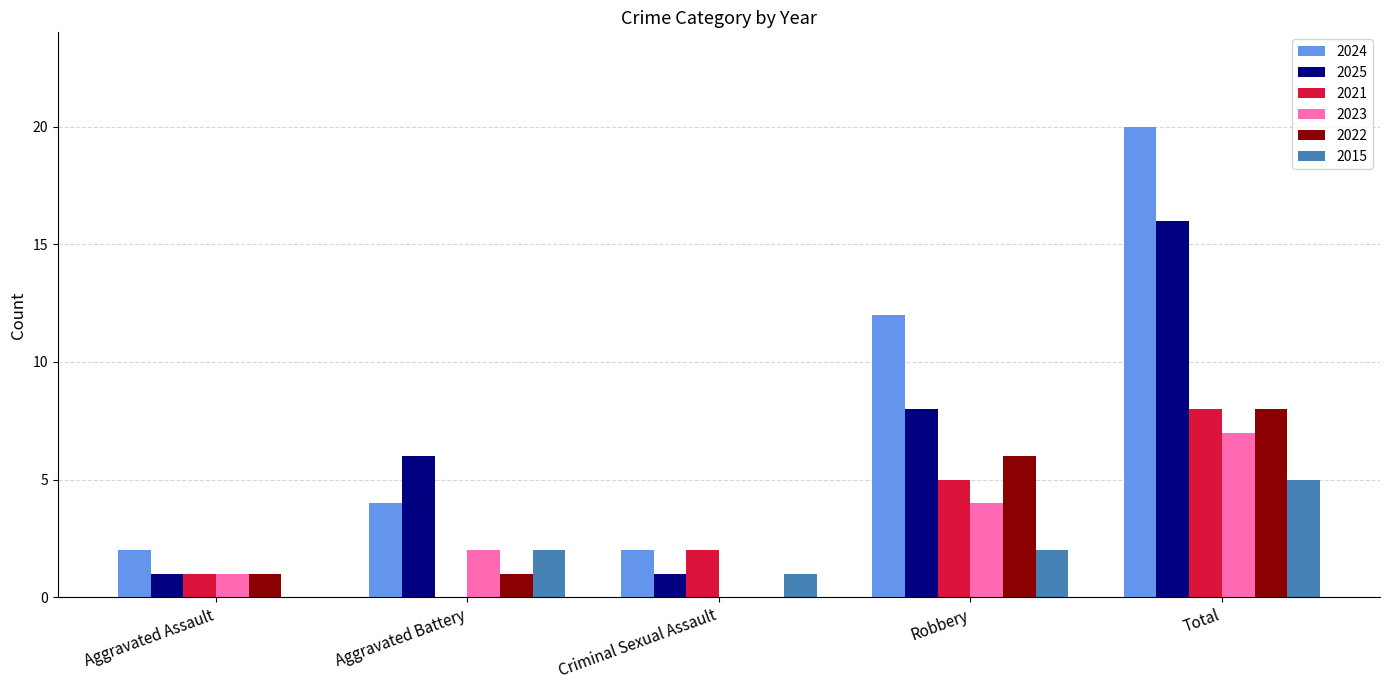

Between Criminal Sexual Assault and Robbery, which series saw the biggest shift?

2024